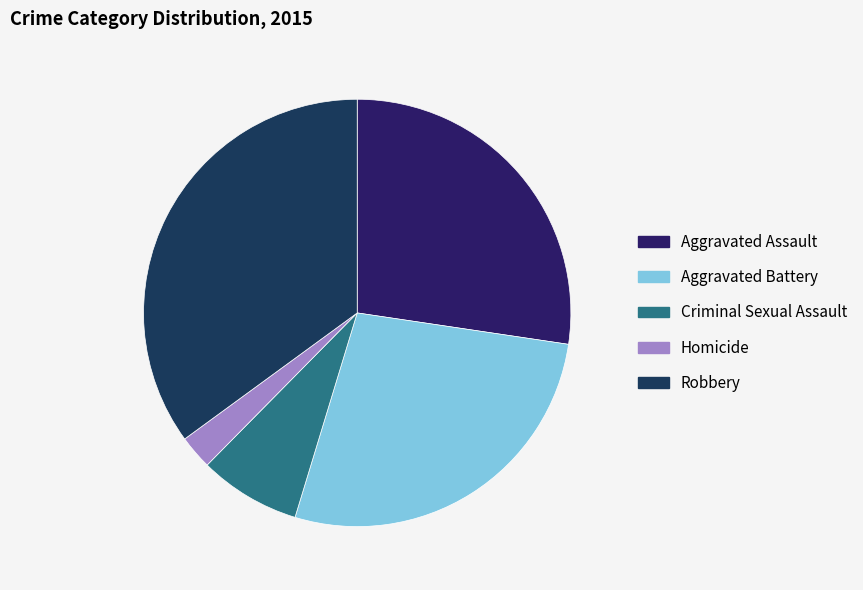

Count the number of slices in the pie.

5